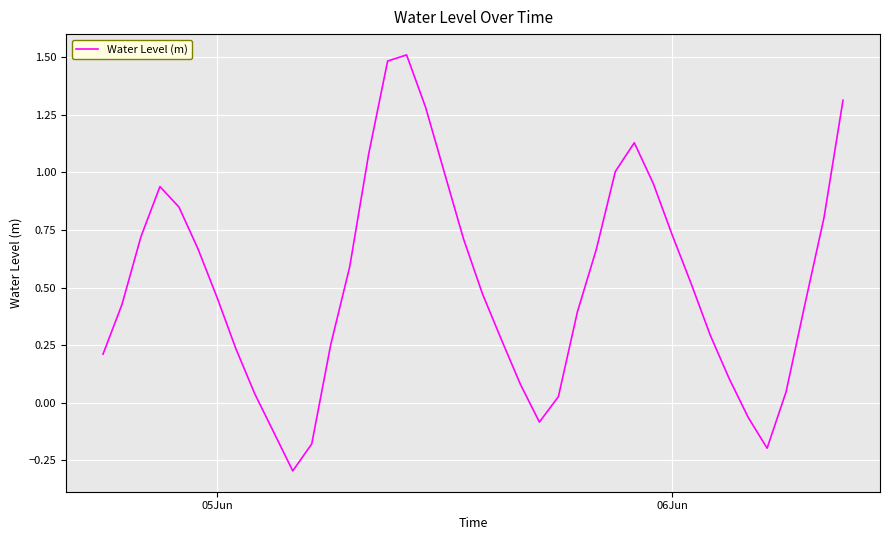

What is the difference between the maximum and minimum values?

1.8